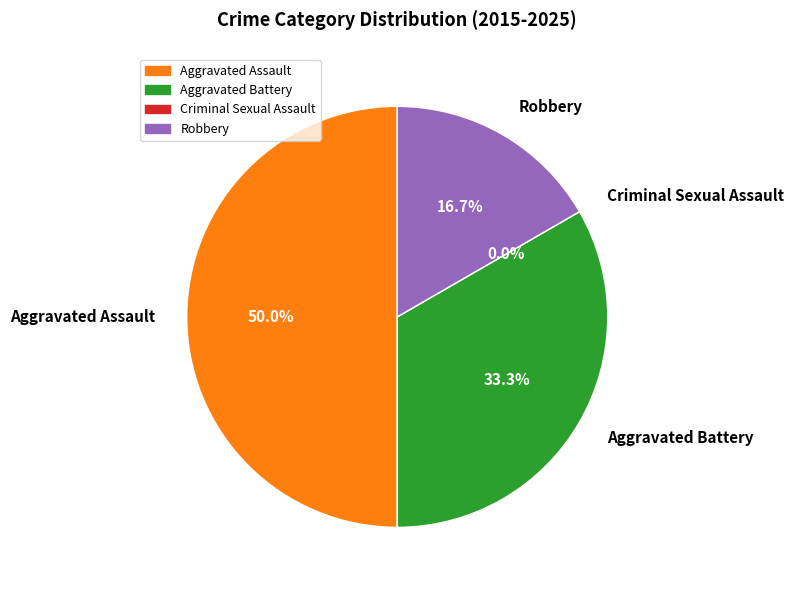

To the nearest percent, what is the difference between the Aggravated Assault and Robbery slice percentages?

33%